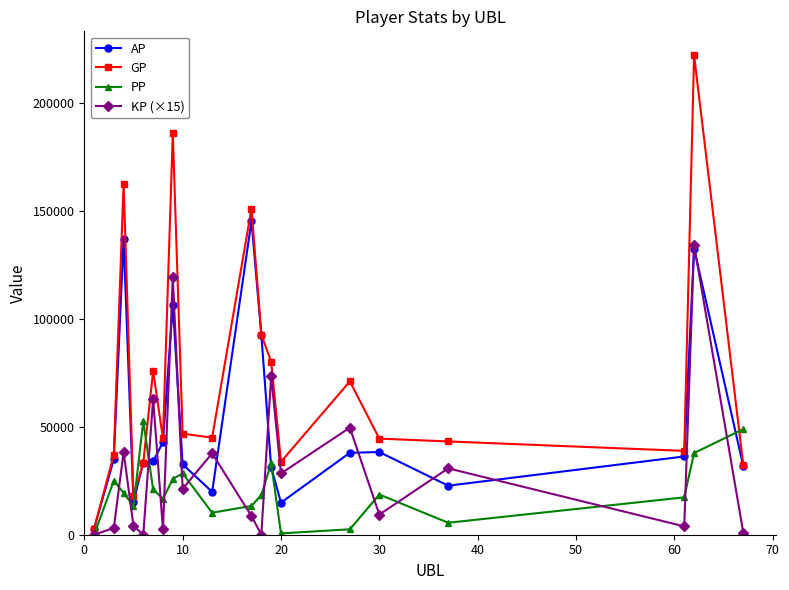

What is the maximum value for PP?

52672.0